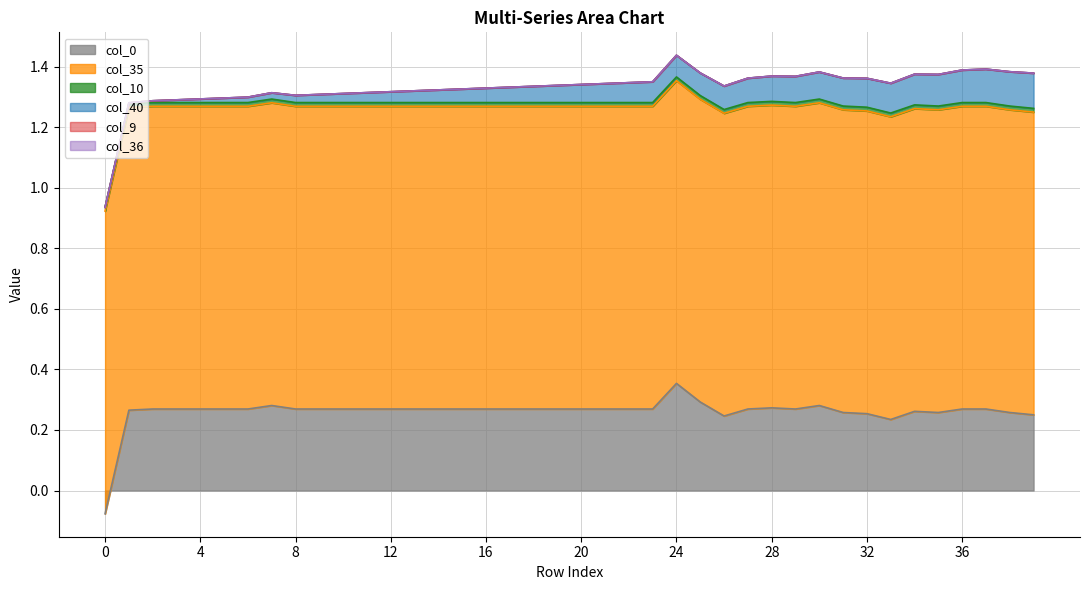

Where do col_0 and col_10 first cross each other?

0 and 1